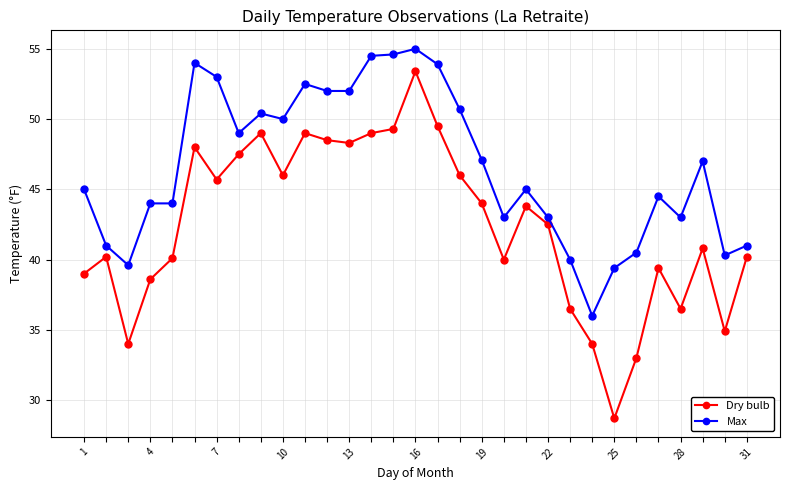

True or false: Dry bulb and Max intersect in this chart.

False